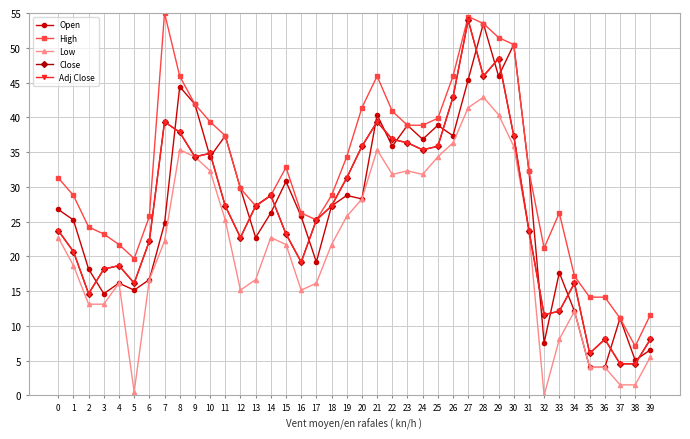

Does the chart have visible grid lines?

Yes